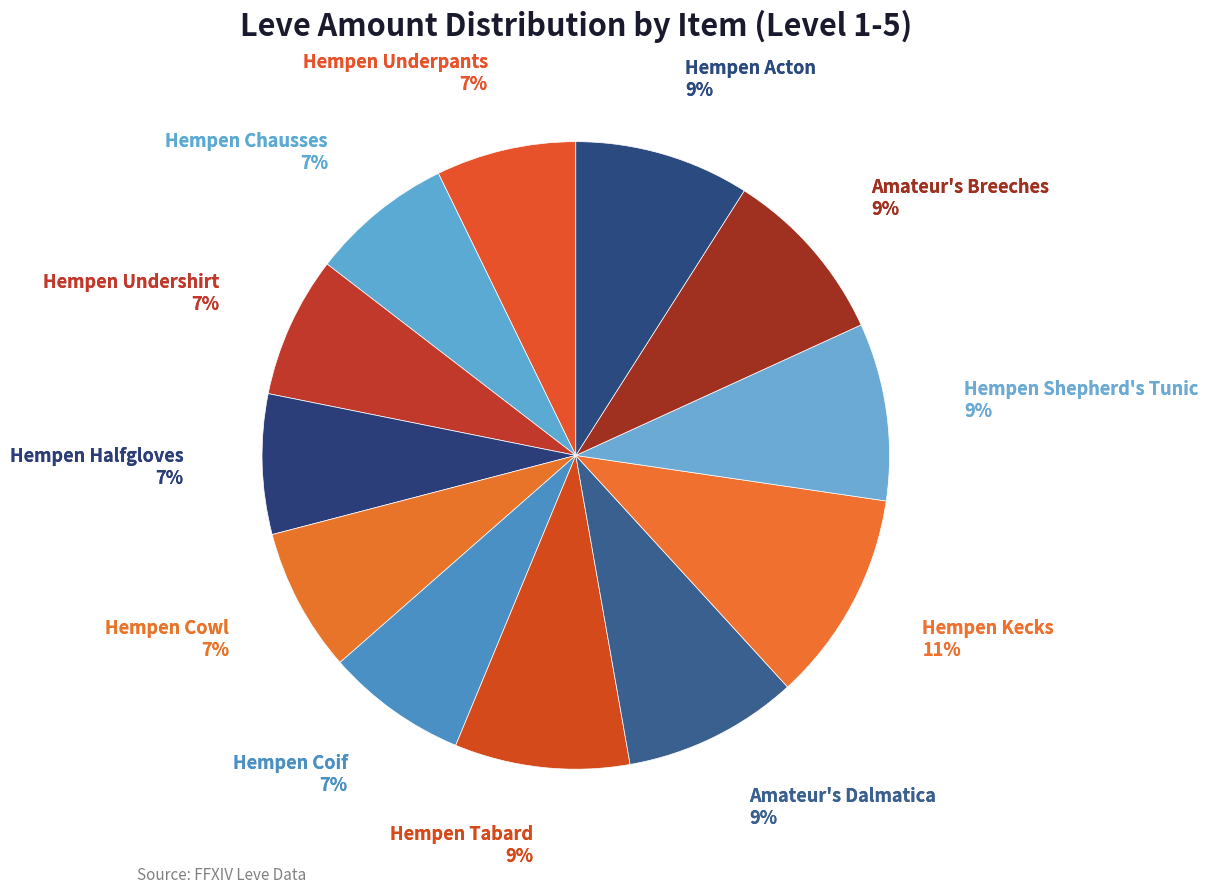

Do Hempen Tabard and Hempen Chausses together represent more than half of the pie?

No